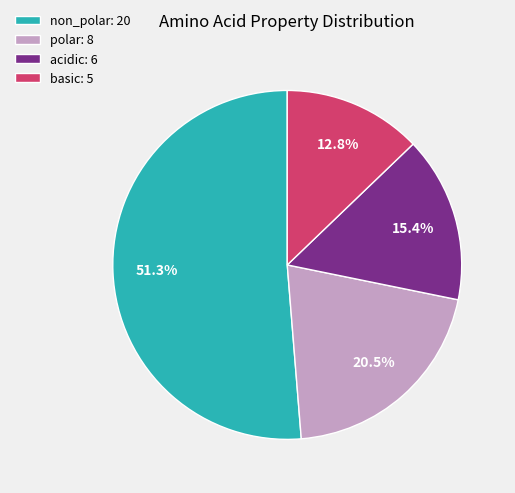

Between non_polar and polar, which is larger?

non_polar